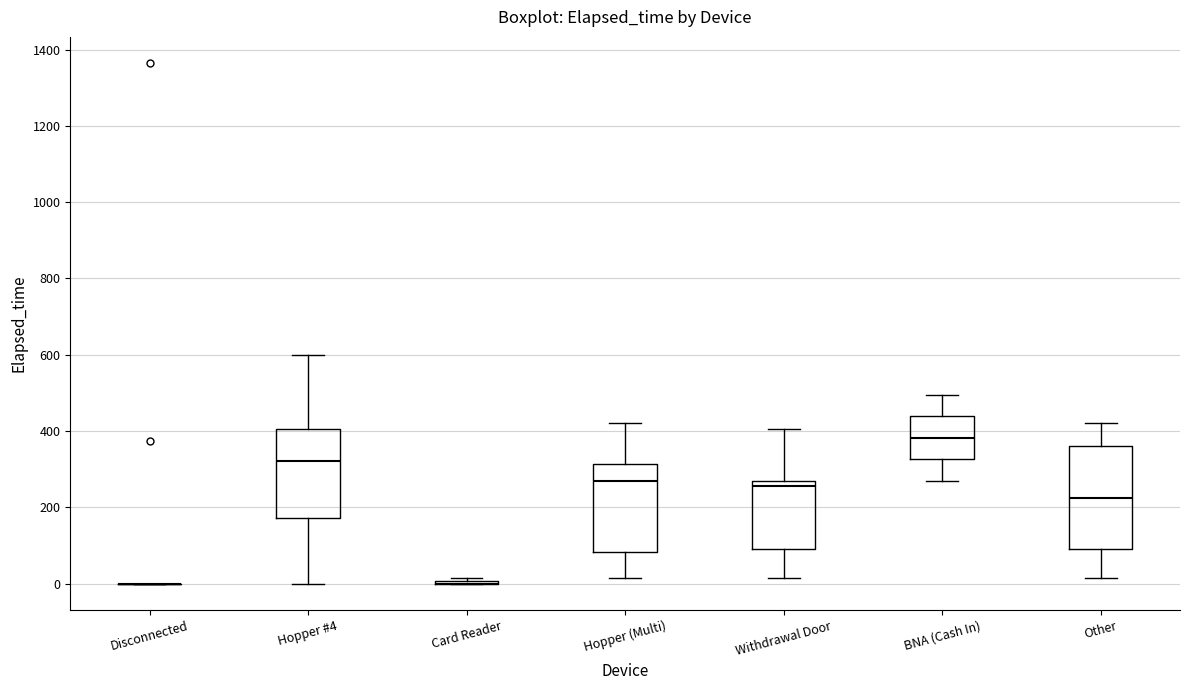

Reading left to right, read every box against the y-axis: the position of its median line, the range the box covers, and the ends of its whiskers. The values are not printed on the chart, so give them approximately, as read against the axis.

Disconnected: box collapsed to a line at 0, whiskers 0 to 0
Hopper #4: median 320, box 180 to 400, whiskers 0 to 600
Card Reader: box collapsed to a line at 0, whiskers 0 to 20
Hopper (Multi): median 280, box 80 to 320, whiskers 20 to 420
Withdrawal Door: median 260, box 100 to 280, whiskers 20 to 400
BNA (Cash In): median 380, box 320 to 440, whiskers 280 to 500
Other: median 220, box 100 to 360, whiskers 20 to 420